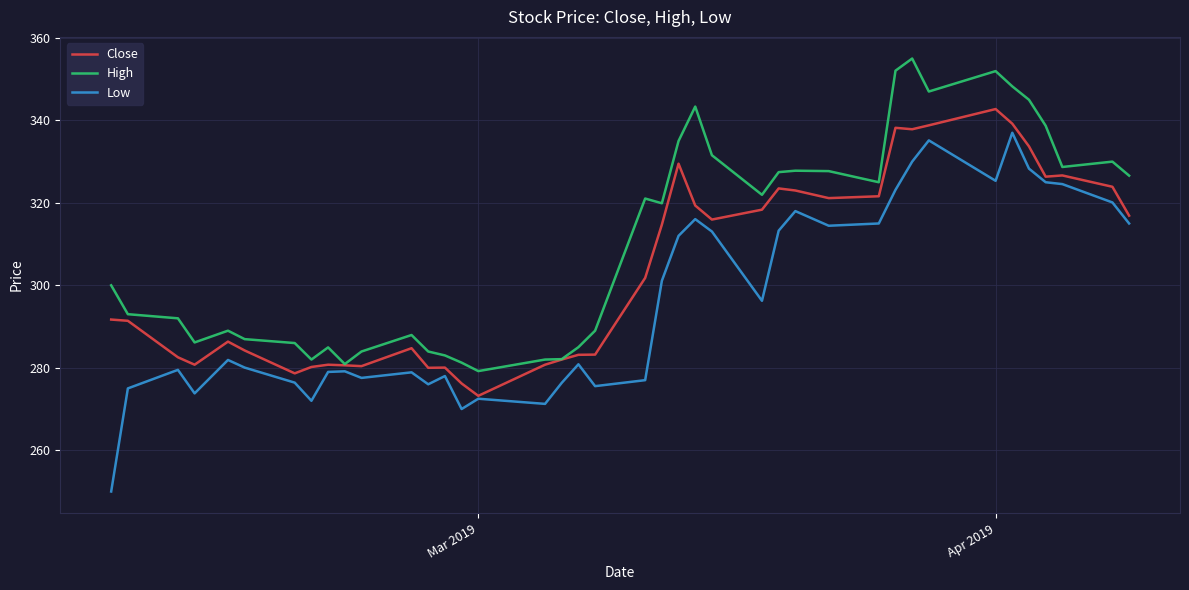

What is the minimum value for Close?

273.2